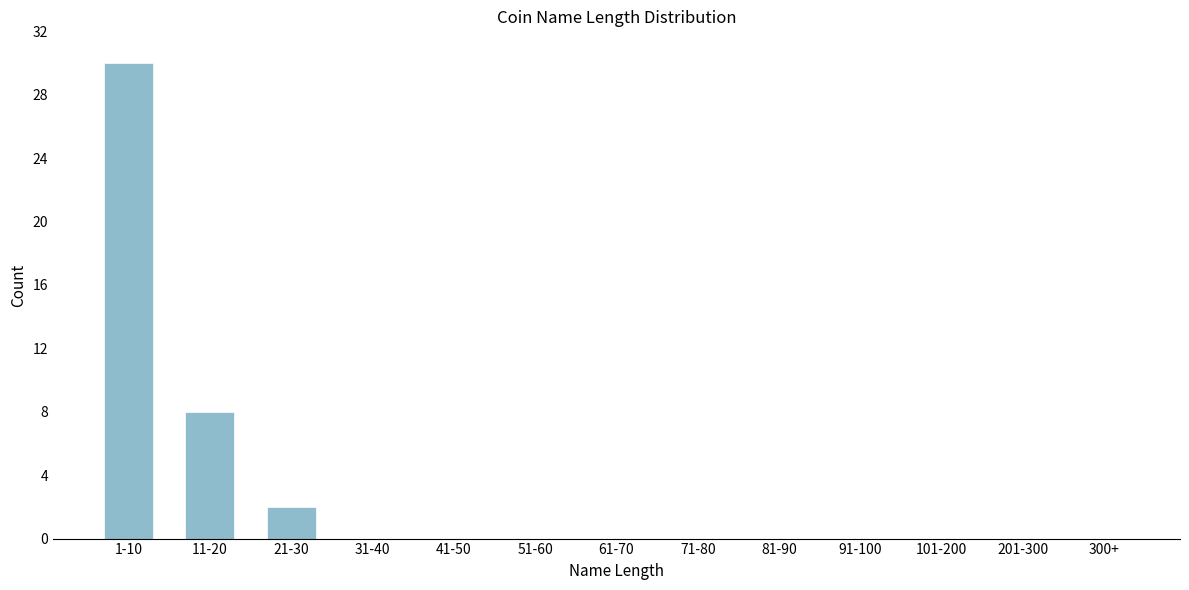

Reading left to right, transcribe all the data shown in this chart.

1-10=30	11-20=8	21-30=2	31-40=0	41-50=0	51-60=0	61-70=0	71-80=0	81-90=0	91-100=0	101-200=0	201-300=0	300+=0